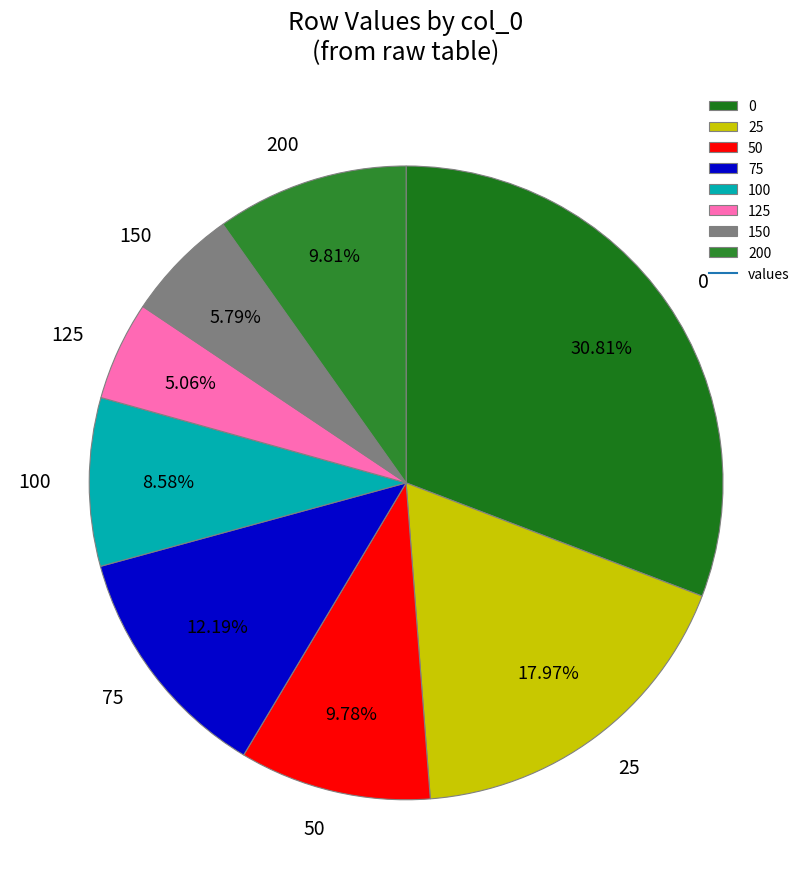

True or false: 50 accounts for 10% of the total.

True